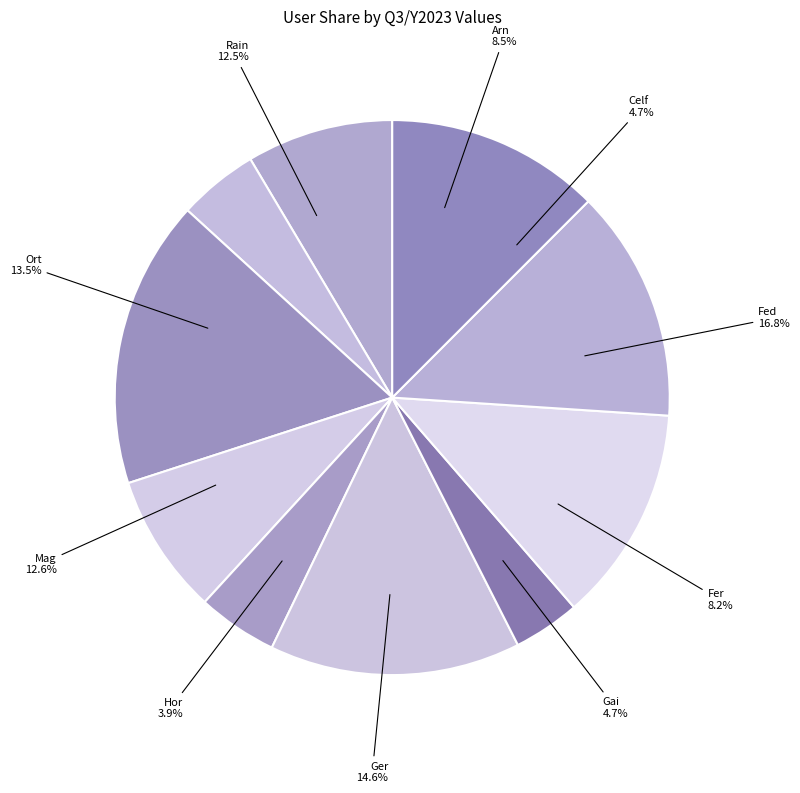

True or false: Mag accounts for 1% of the total.

False